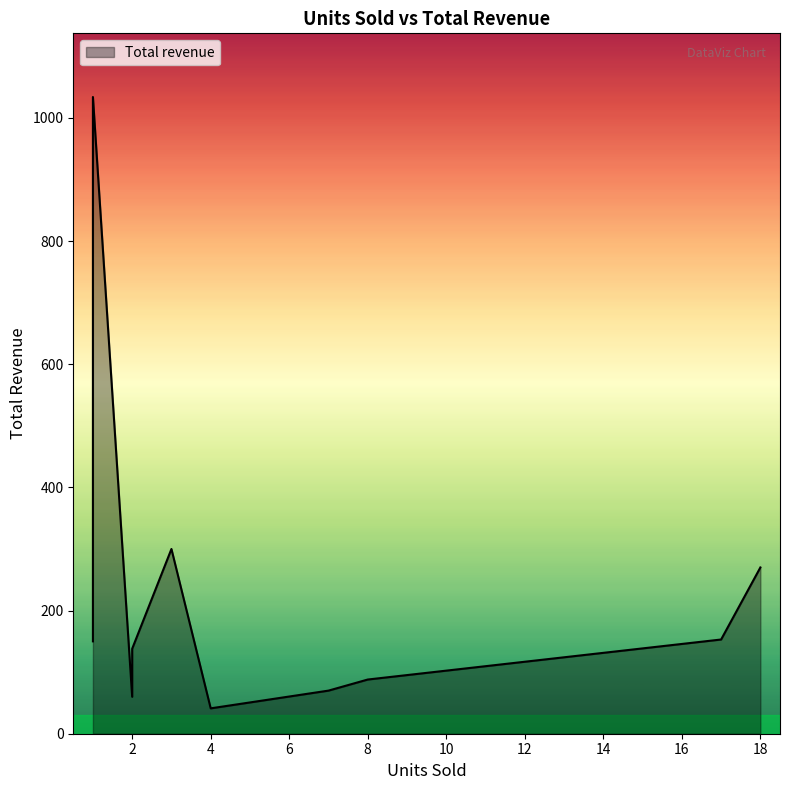

What is the difference between the second highest and second lowest values?

240.0